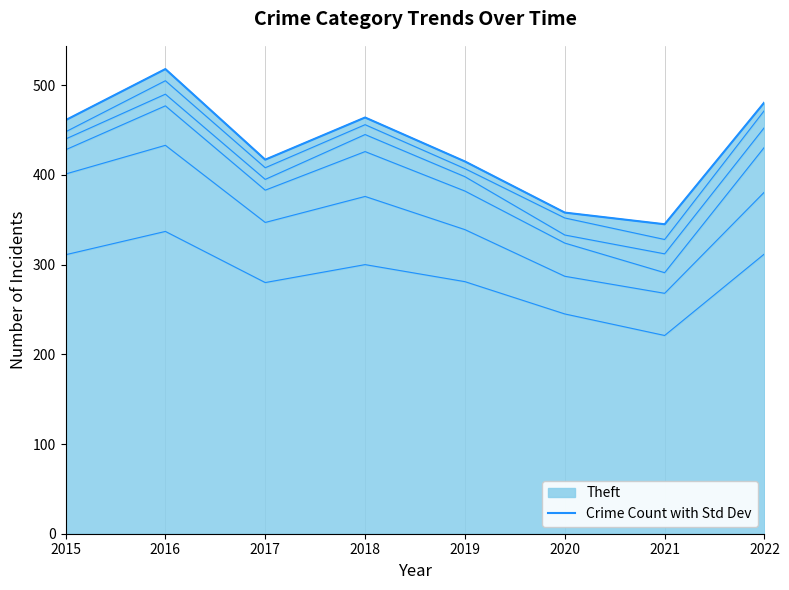

Reading left to right, transcribe all the data shown in this chart.

2015=461	2016=518	2017=417	2018=464	2019=415	2020=358	2021=345	2022=481